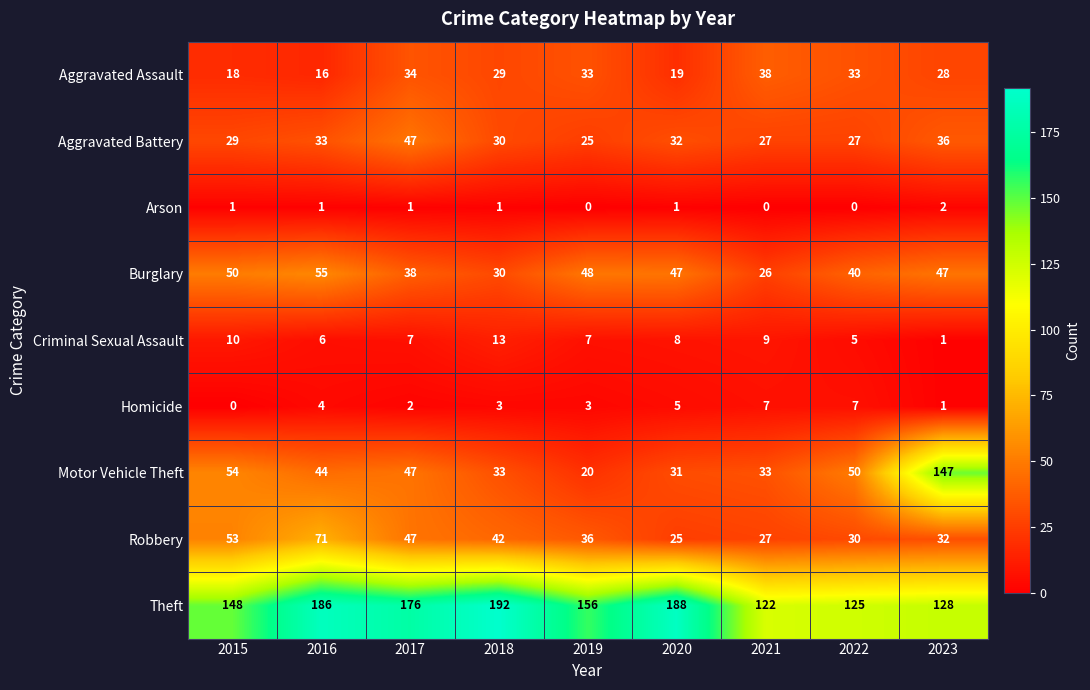

Where does the Aggravated Battery series first go above 30?

2016